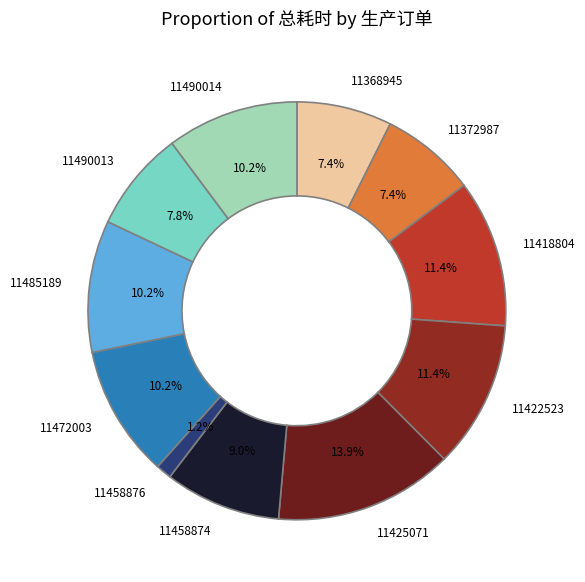

Which category has the biggest portion of the pie?

11425071